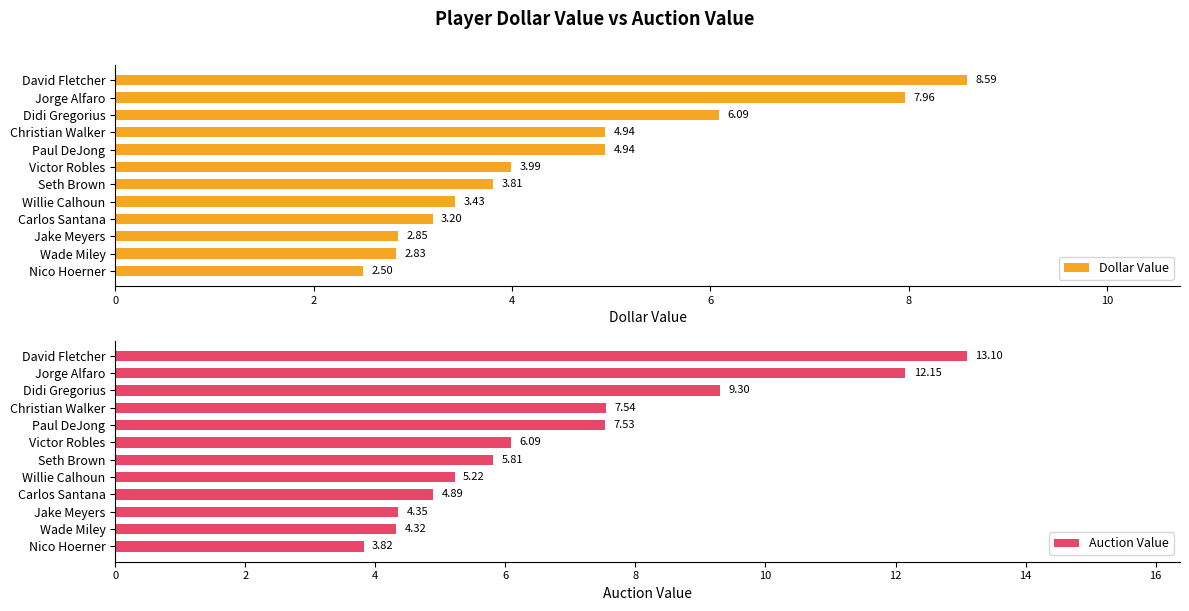

Rank the categories by Auction Value value from highest to lowest.

David Fletcher, Jorge Alfaro, Didi Gregorius, Christian Walker, Paul DeJong, Victor Robles, Seth Brown, Willie Calhoun, Carlos Santana, Jake Meyers, Wade Miley, Nico Hoerner